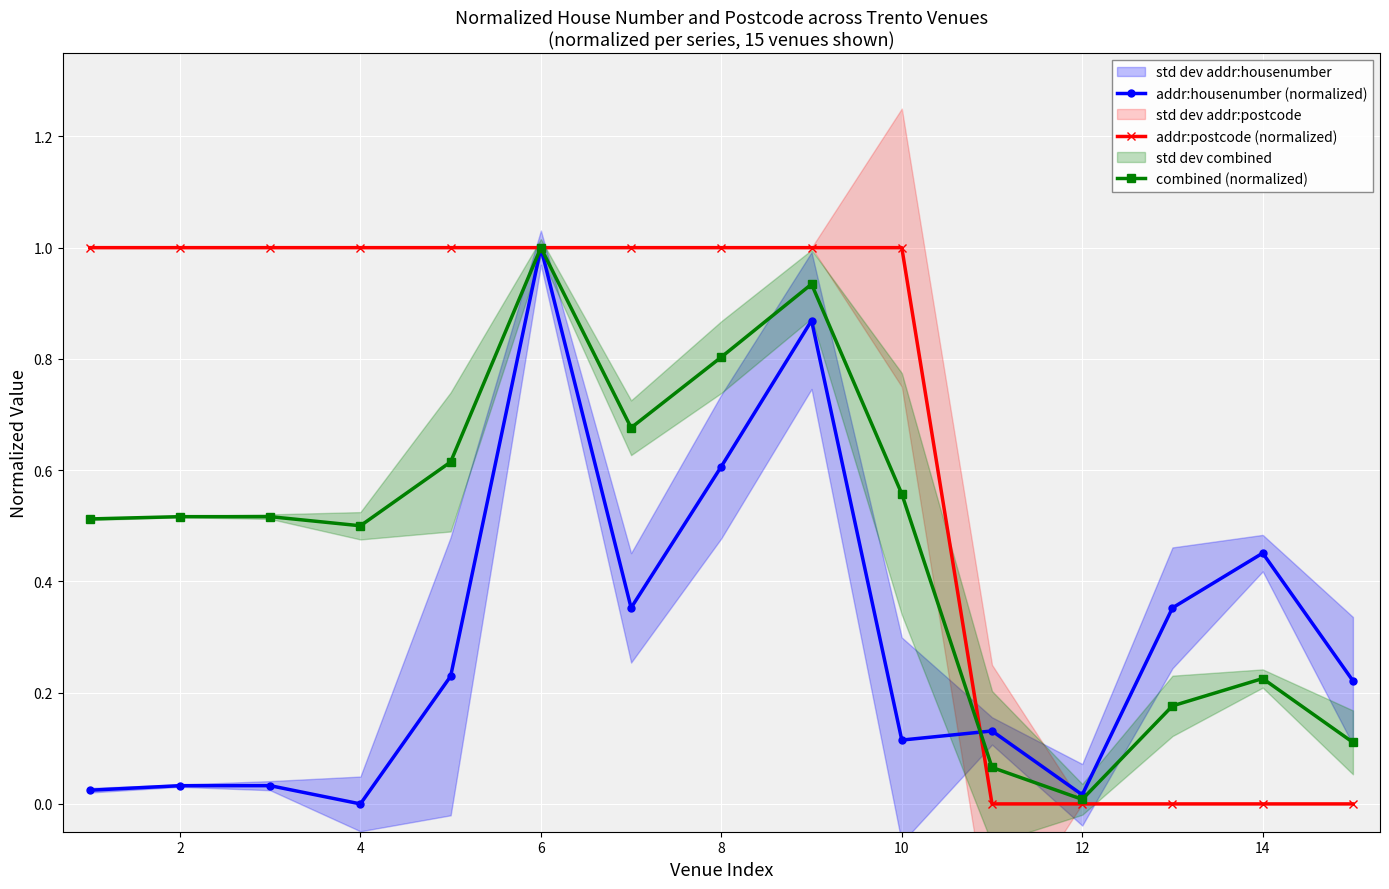

What are all the series names shown in the legend?

addr:housenumber (normalized), addr:postcode (normalized), combined (normalized)